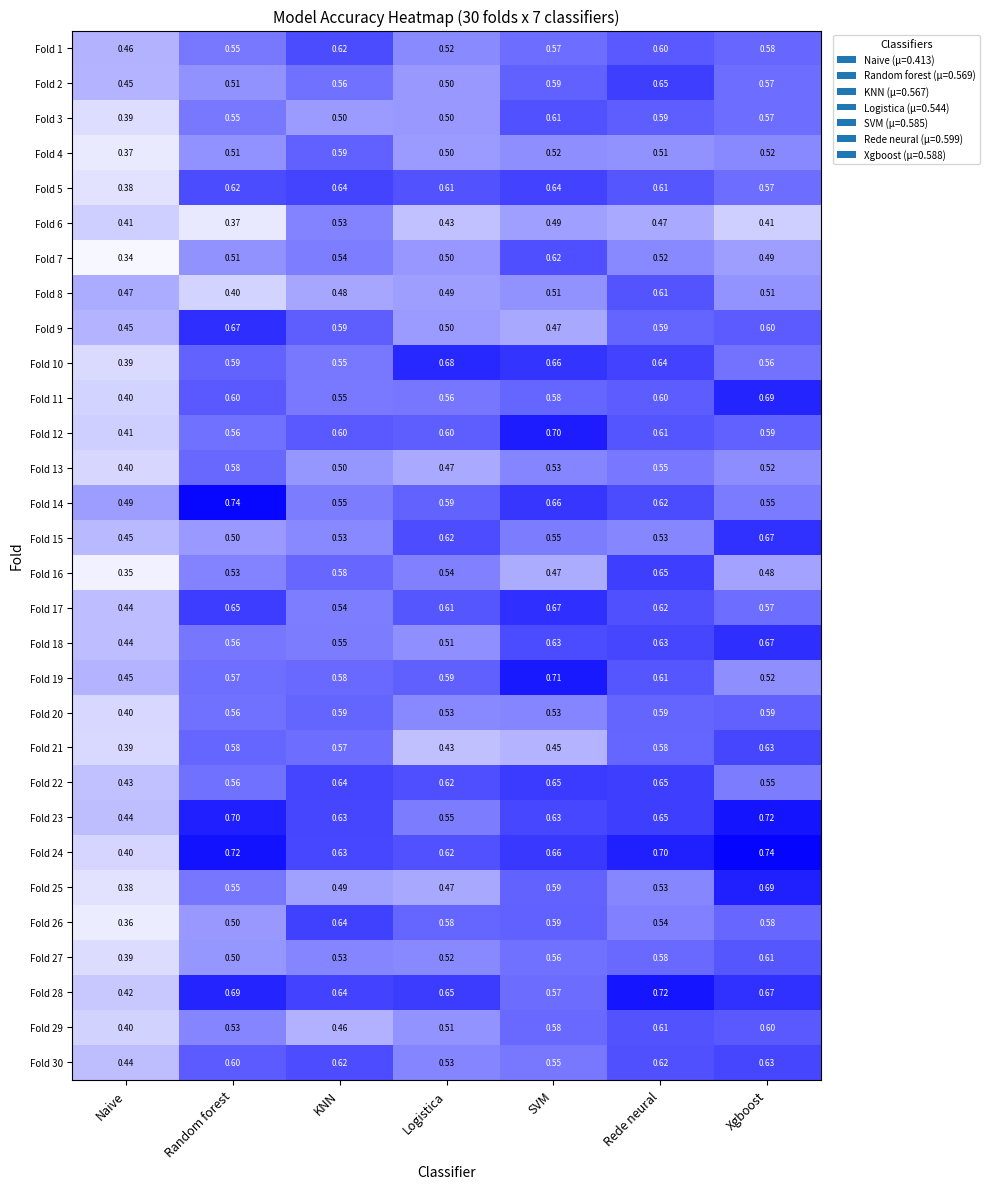

Is the value of Fold 12 at Naive greater than the value of Fold 16 at Rede neural?

No